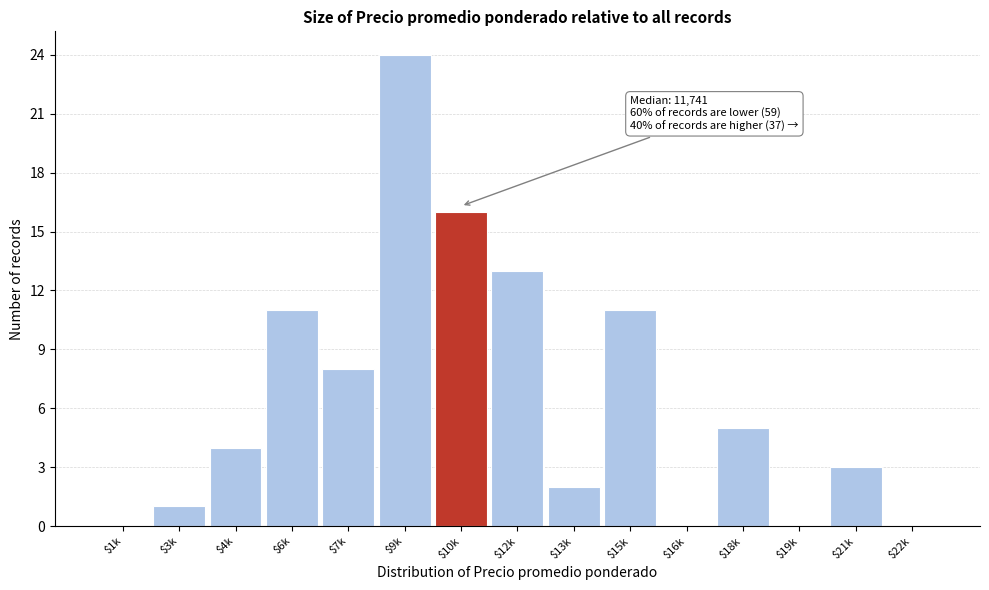

Is it true that the value at $22k is 8?

False